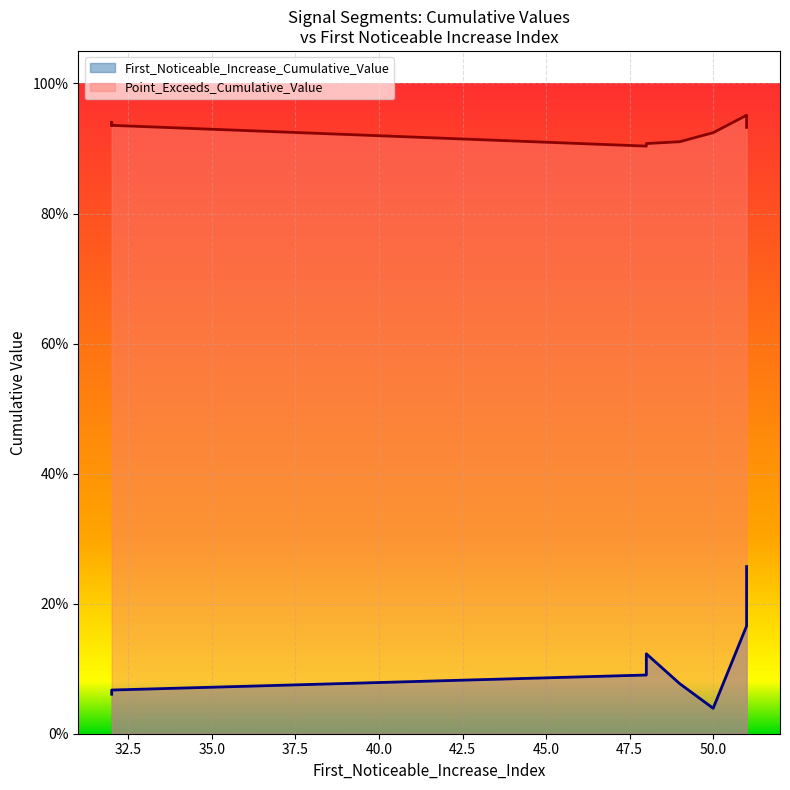

What is the sum of all First_Noticeable_Increase_Cumulative_Value values?

1.0